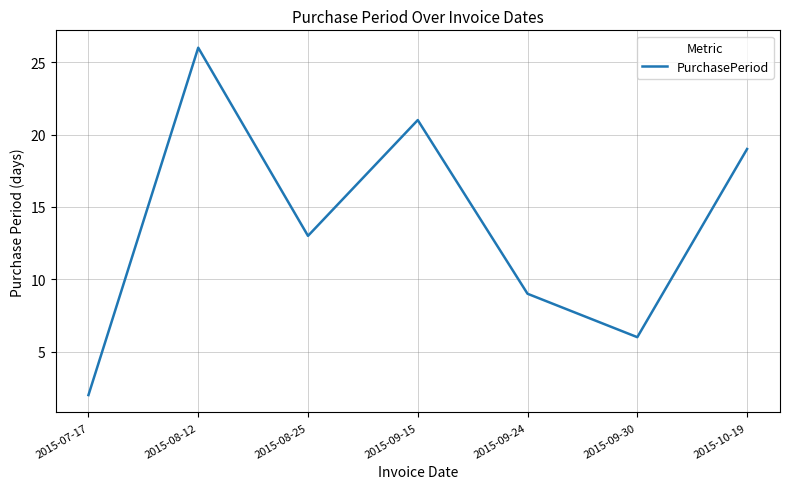

What is the greatest value displayed?

26